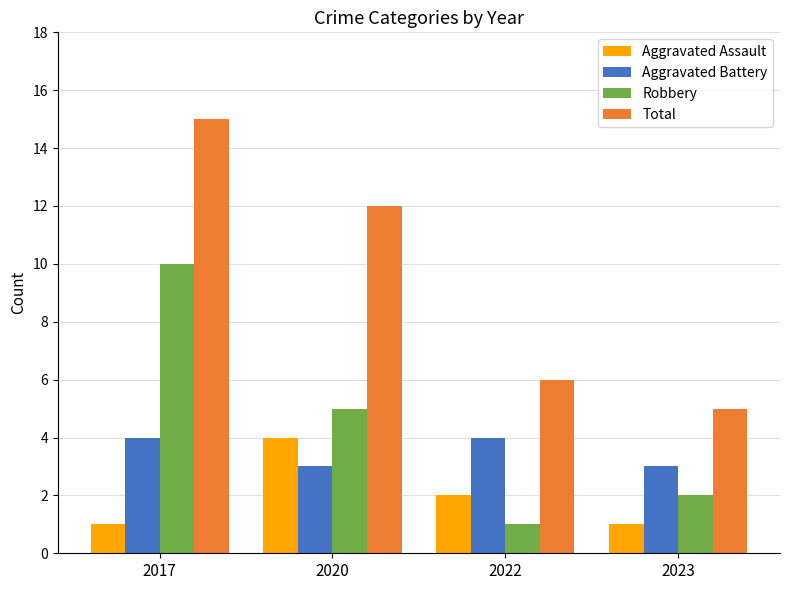

What is the difference between the Robbery values at 2022 and 2023?

1